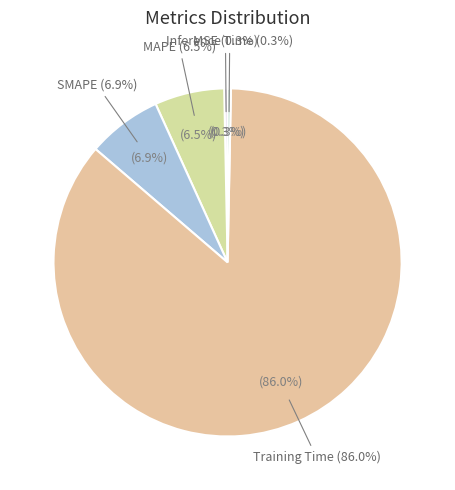

To the nearest percent, what is the average slice percentage?

20%